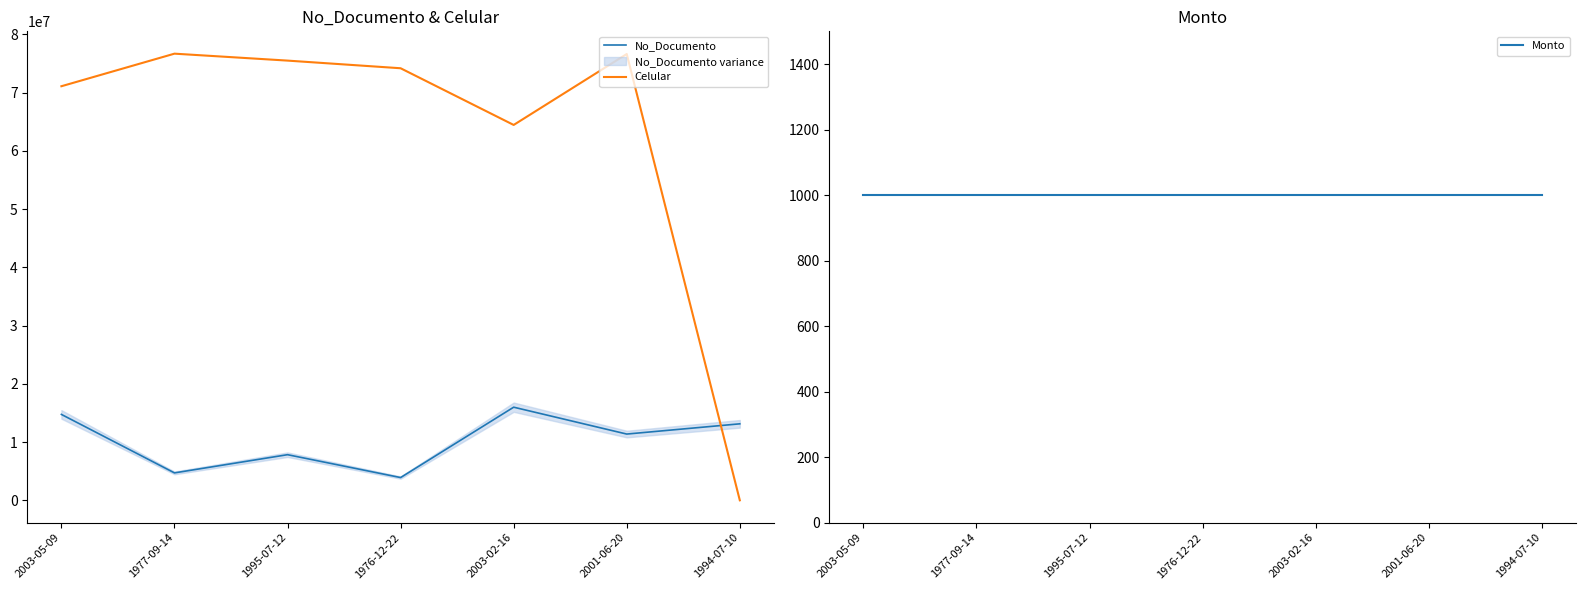

Rank the categories by Celular value from lowest to highest.

1994-07-10, 2003-02-16, 2003-05-09, 1976-12-22, 1995-07-12, 2001-06-20, 1977-09-14